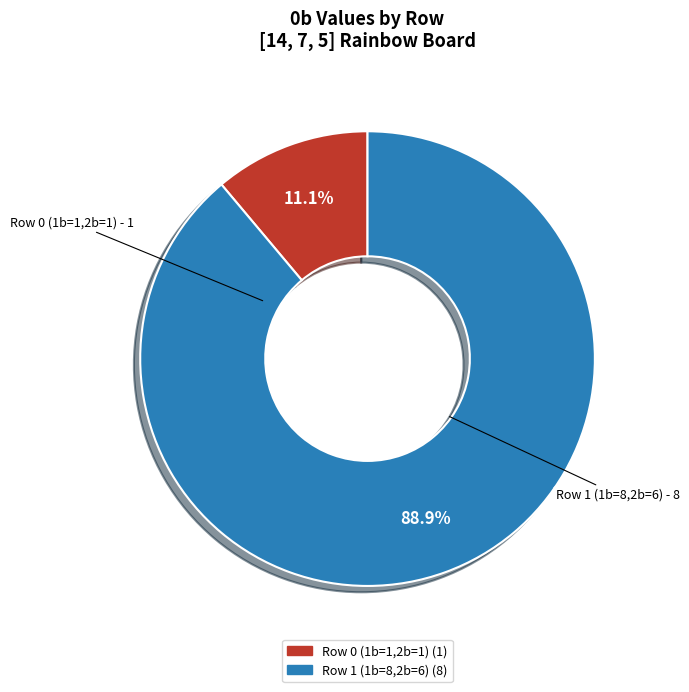

Rank the categories by value from lowest to highest.

Row 0 (1b=1,2b=1), Row 1 (1b=8,2b=6)